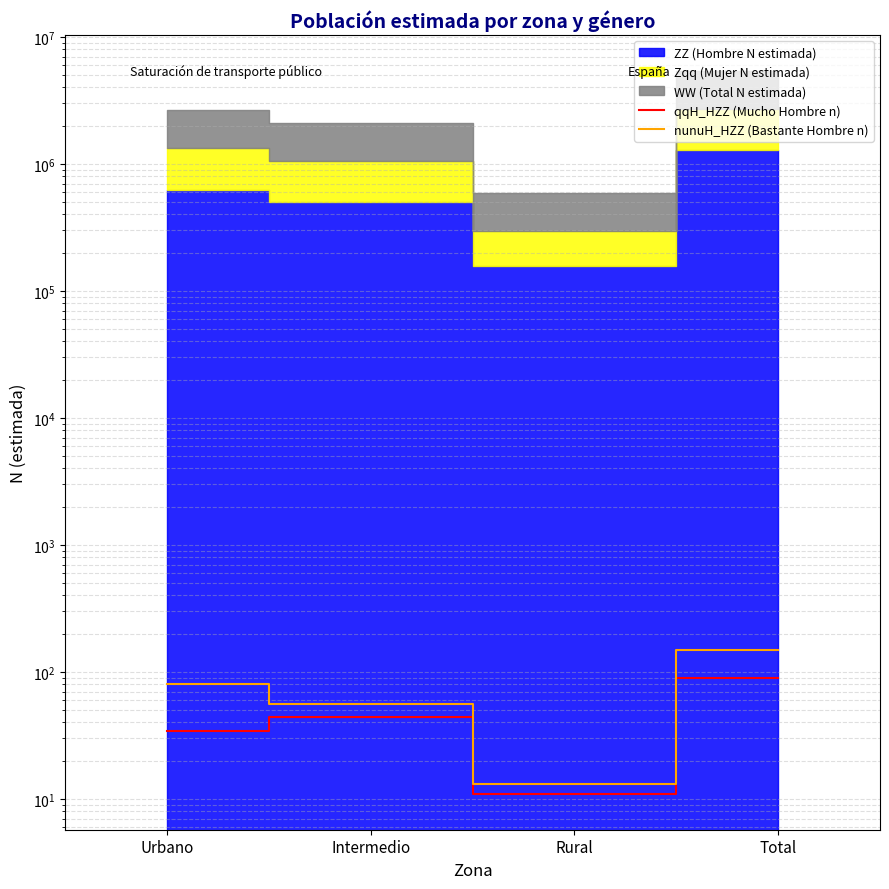

What position from the right is Intermedio?

3